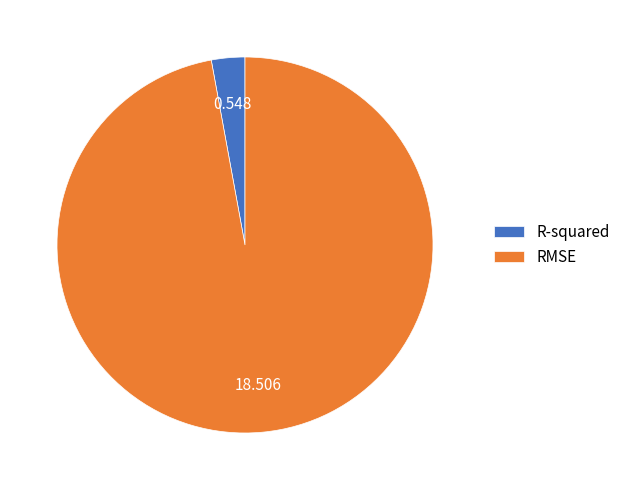

Do R-squared and RMSE together represent more than half of the pie?

Yes